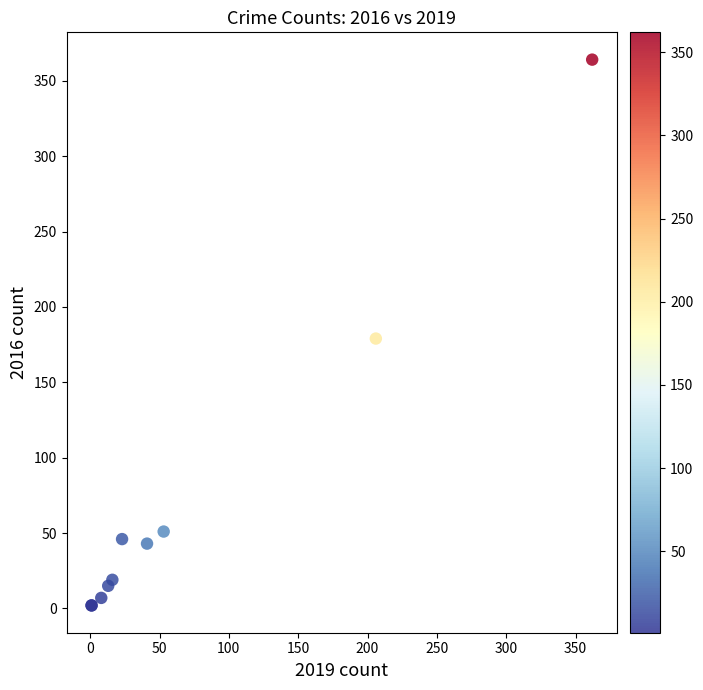

What Y value in the scatter plot is closest to 183?

179